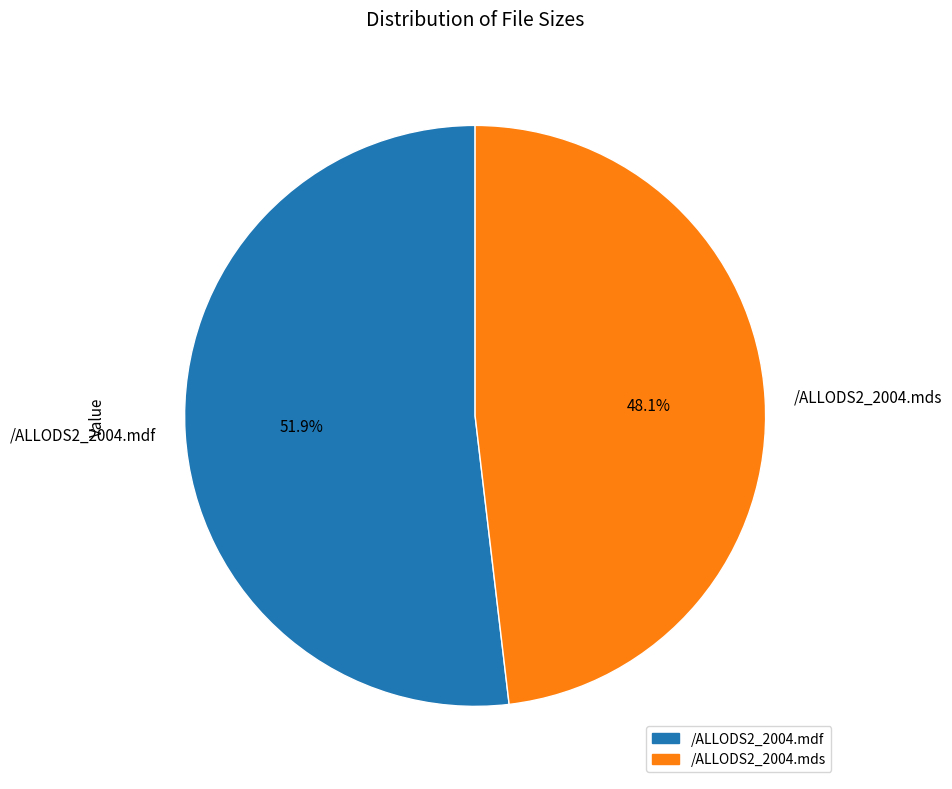

What is the ratio of the value at /ALLODS2_2004.mdf to the value at /ALLODS2_2004.mds?

1.1